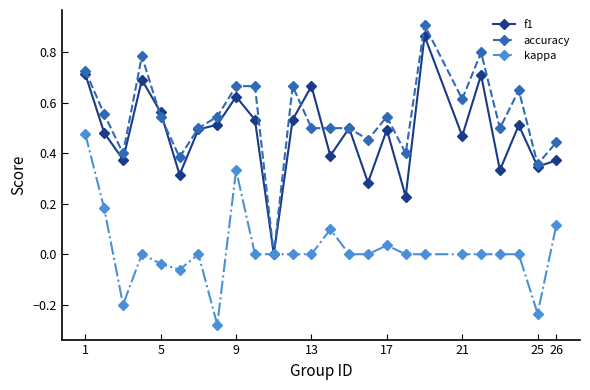

How many data points in accuracy are above 0?

24